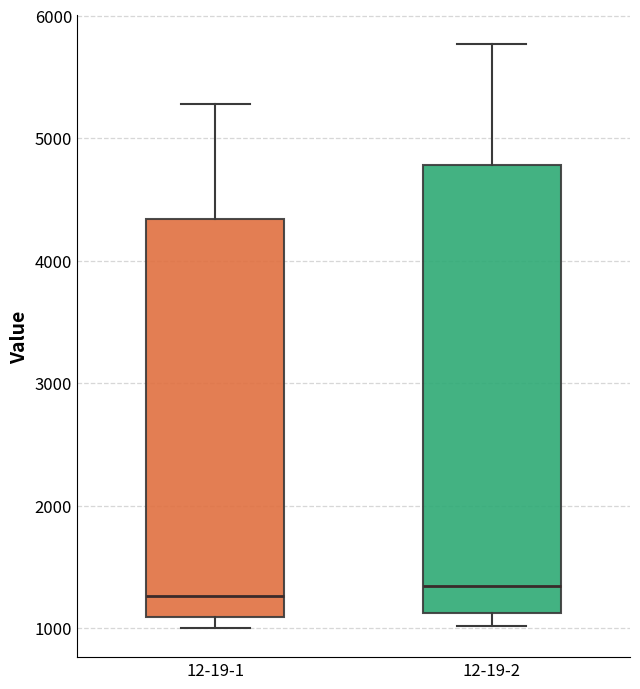

Reading left to right, transcribe this box plot: for each box, give where its median line is, the range the box spans, and where its two whiskers end, as read against the y-axis. The values are not printed on the chart, so give them approximately, as read against the axis.

12-19-1: median 1300, box 1100 to 4300, whiskers 1000 to 5300
12-19-2: median 1300, box 1100 to 4800, whiskers 1000 to 5800